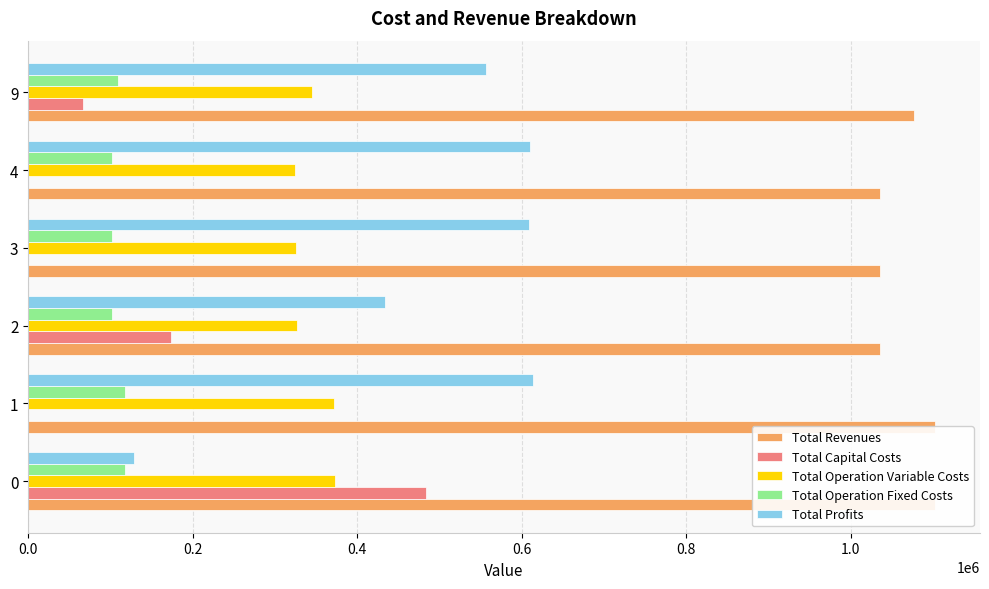

Reading left to right, transcribe all the data shown in this chart.

Total Revenues: 1101954.9	1101954.9	1035747.9	1035747.9	1035747.9	1077249.5
Total Capital Costs: 483648.0	0.0	173600.0	0.0	0.0	66400.0
Total Operation Variable Costs: 372897.2	371541.0	326462.4	325273.6	324083.1	345056.9
Total Operation Fixed Costs: 117166.8	117166.8	101782.2	101782.2	101782.2	108759.9
Total Profits: 128243.0	613247.1	433903.3	608692.2	609882.7	557032.7